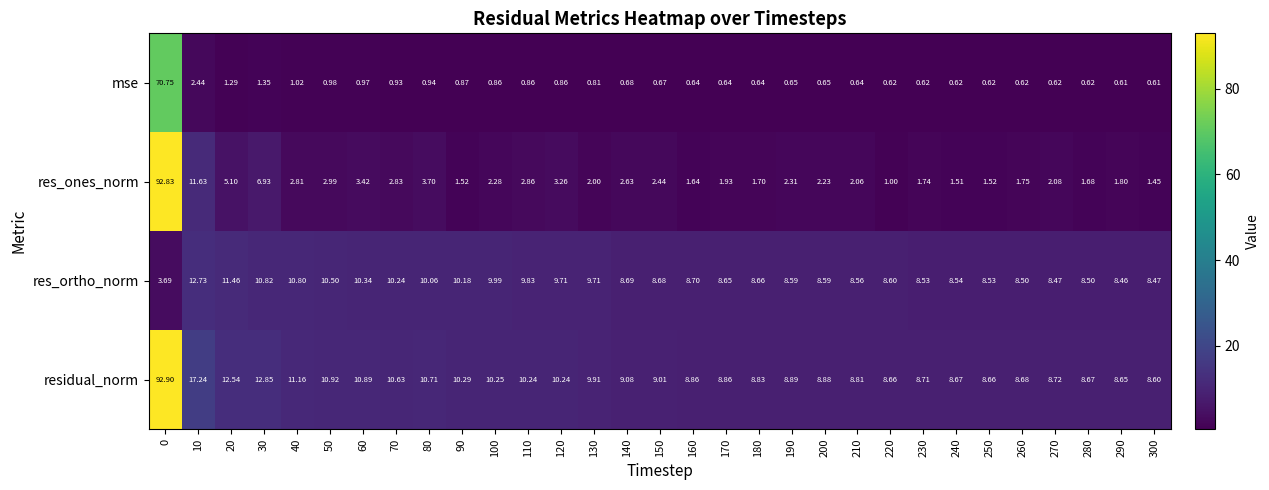

List the series in order of their peak value, highest first.

residual_norm, res_ones_norm, mse, res_ortho_norm